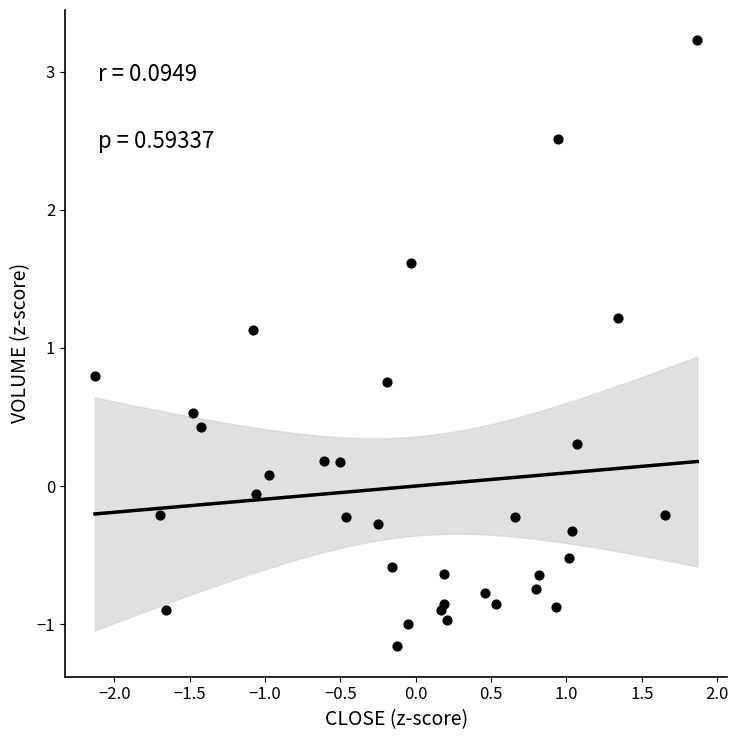

What Y value in the scatter plot is closest to 1?

1.1